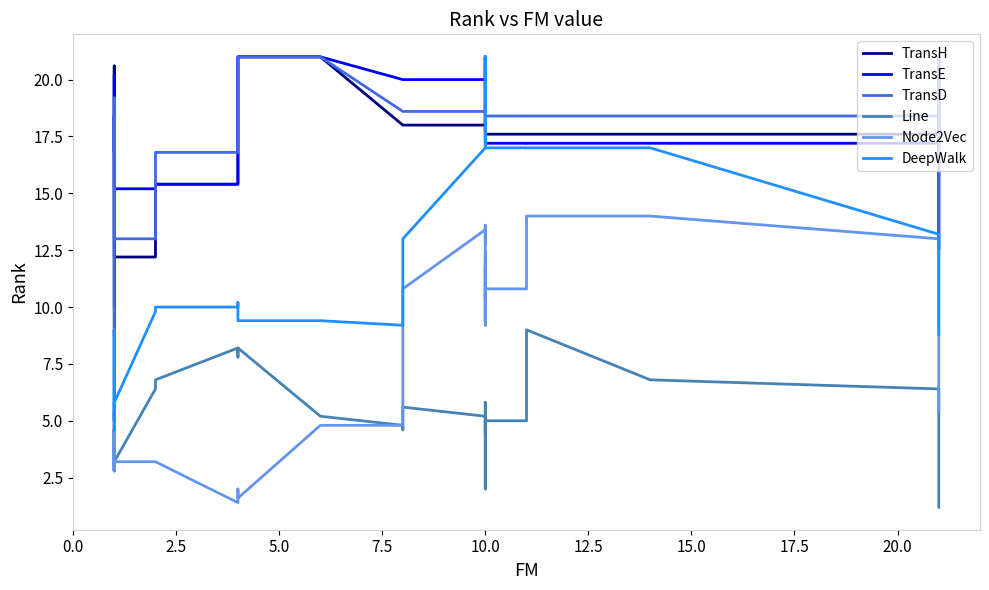

What are all the series names shown in the legend?

TransH, TransE, TransD, Line, Node2Vec, DeepWalk